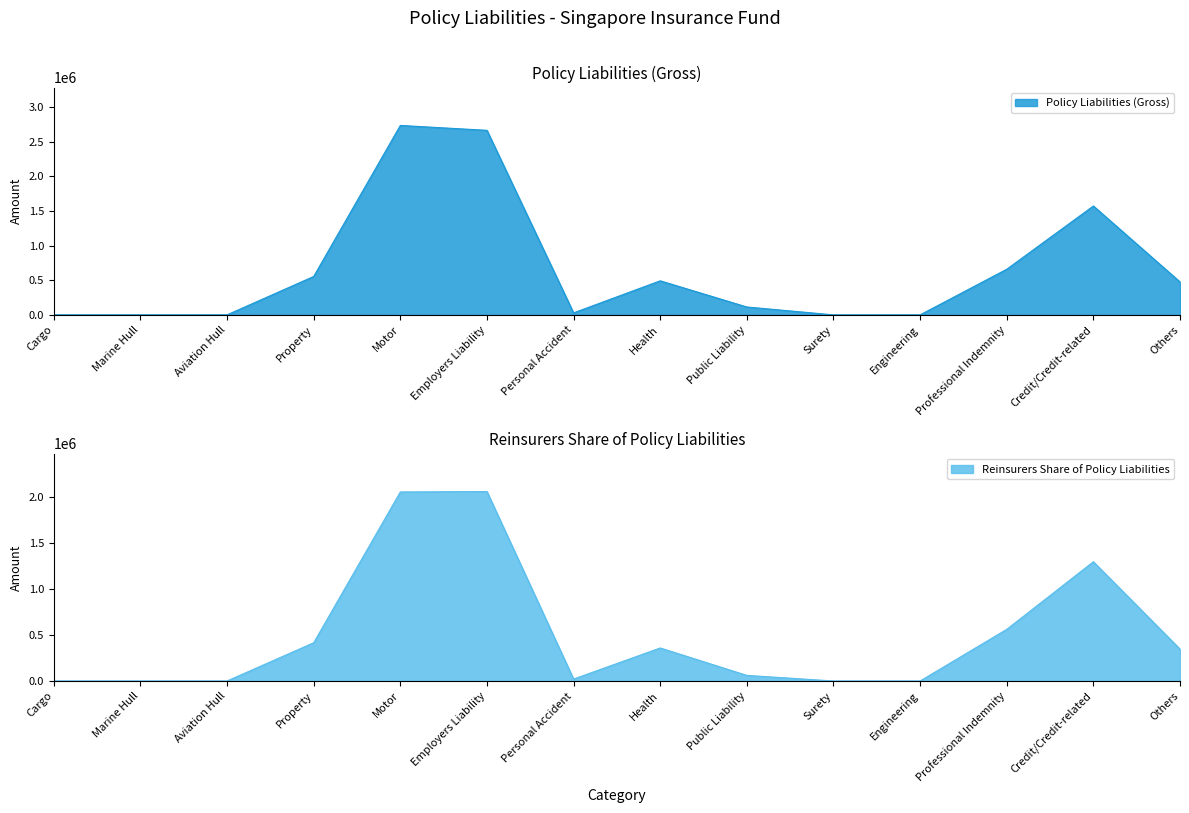

True or false: Reinsurers Share of Policy Liabilities has more than 1 interior local peaks.

True